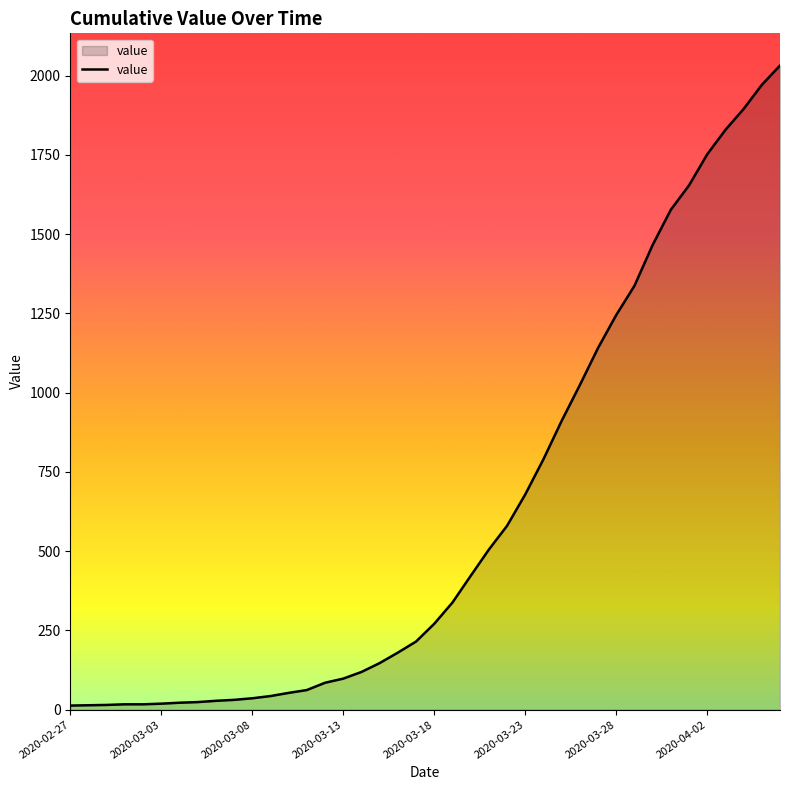

What is the maximum value shown in the chart?

2032